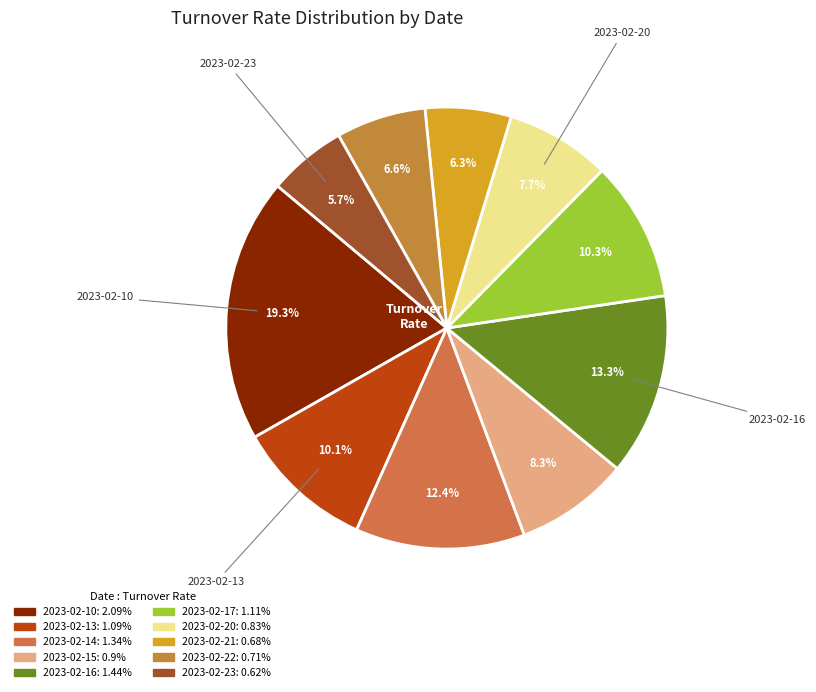

Combined, what portion of the pie is 2023-02-16 and 2023-02-20?

21.0%